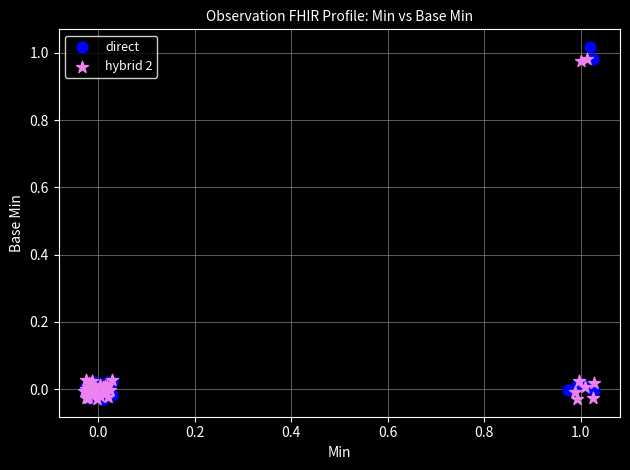

Which series has the largest Y range (max minus min)?

direct